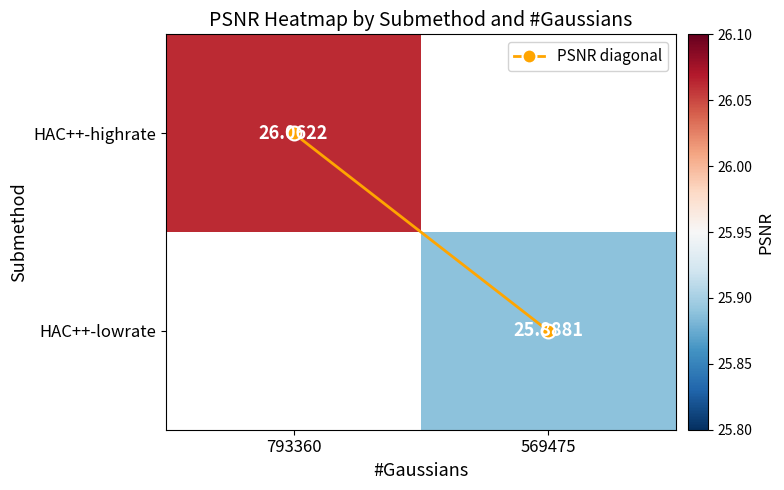

Rank the categories by HAC++-highrate value from highest to lowest.

793360, 569475